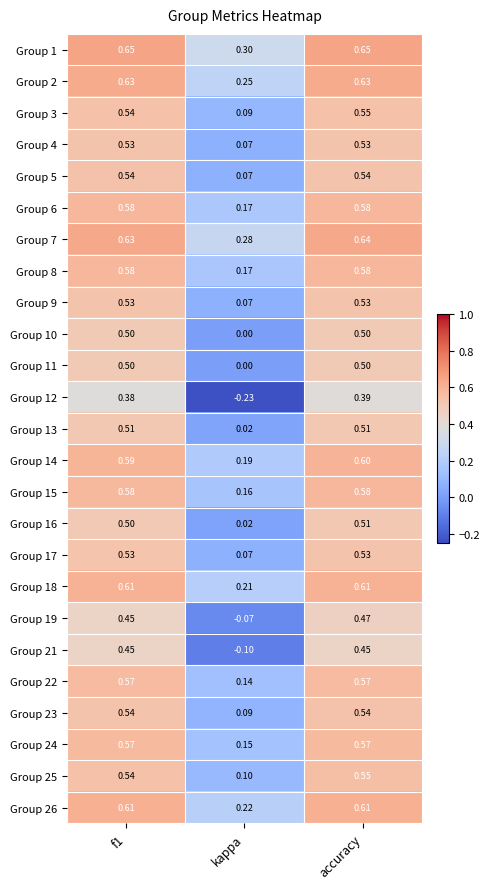

At which label does Group 11 reach its minimum?

kappa